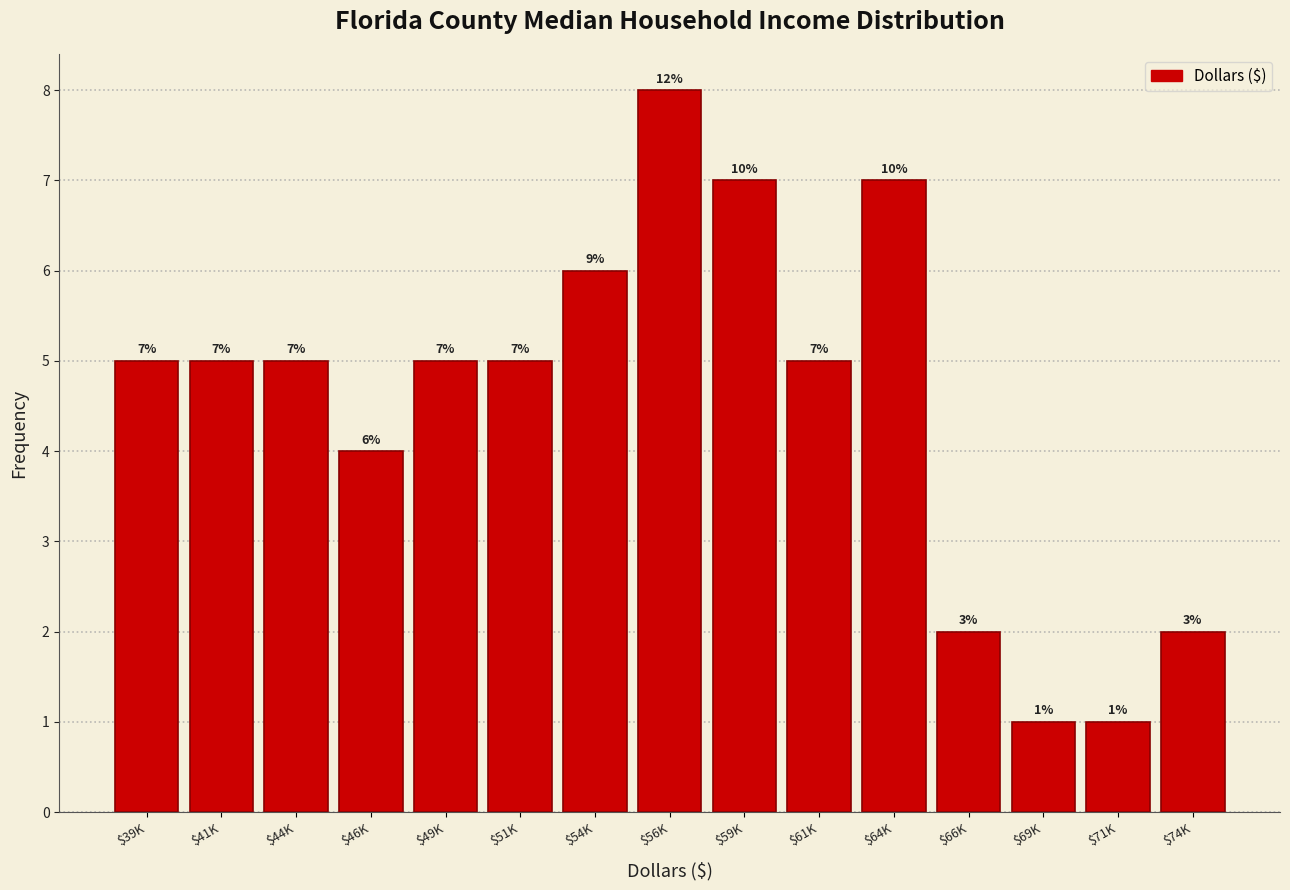

Reading left to right, list all the values displayed in this chart.

5	5	5	4	5	5	6	8	7	5	7	2	1	1	2